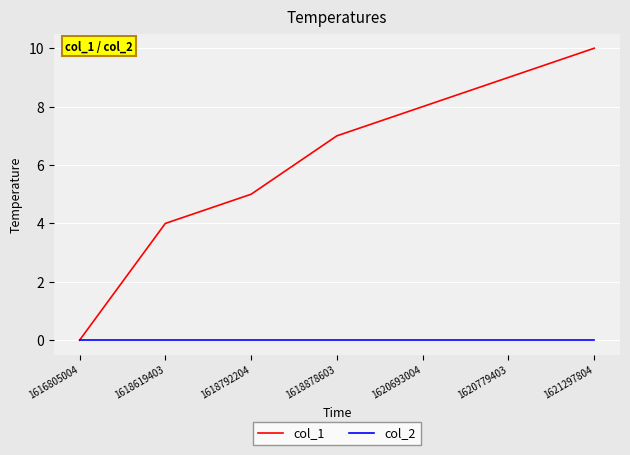

Which series has the largest total across all categories?

col_1